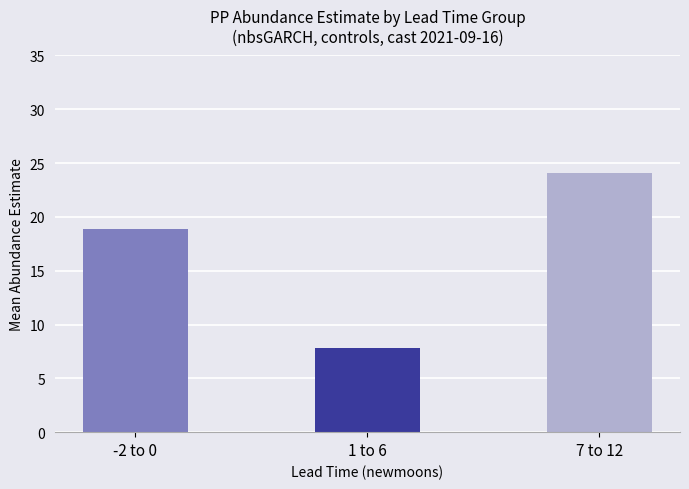

The value at 1 to 6 is 7.8. True or false?

True